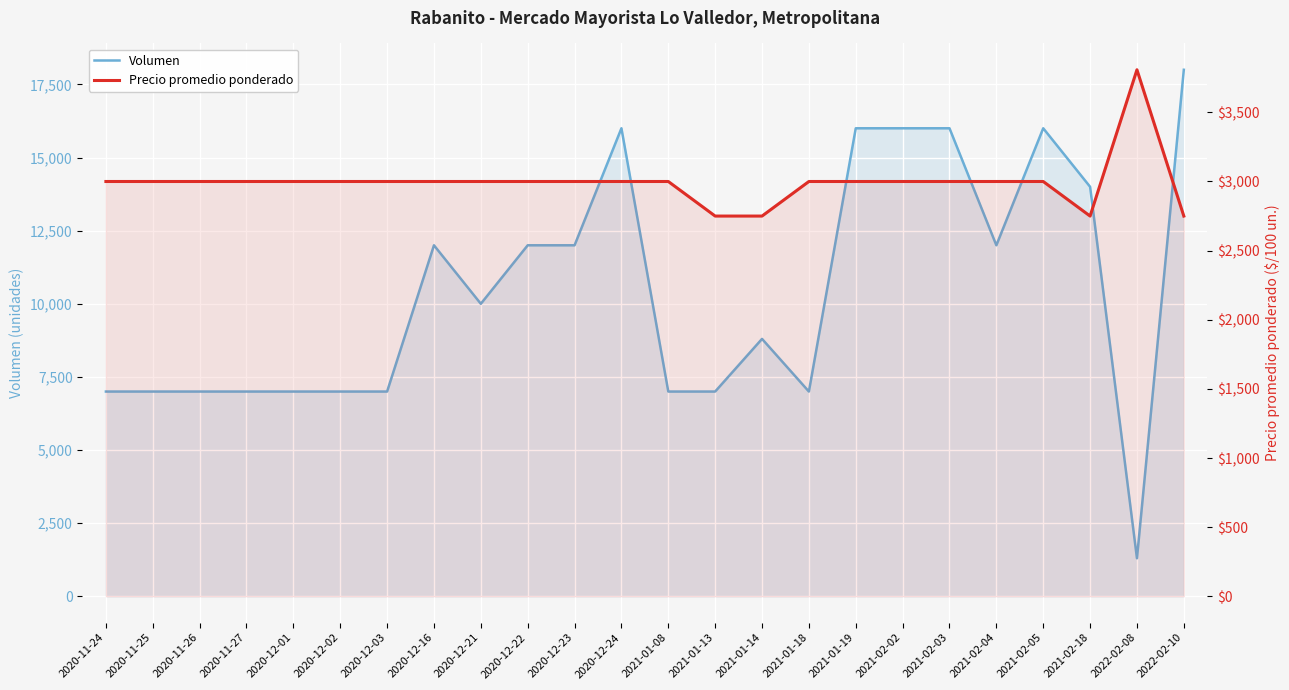

Which series has the largest total across all categories?

Volumen